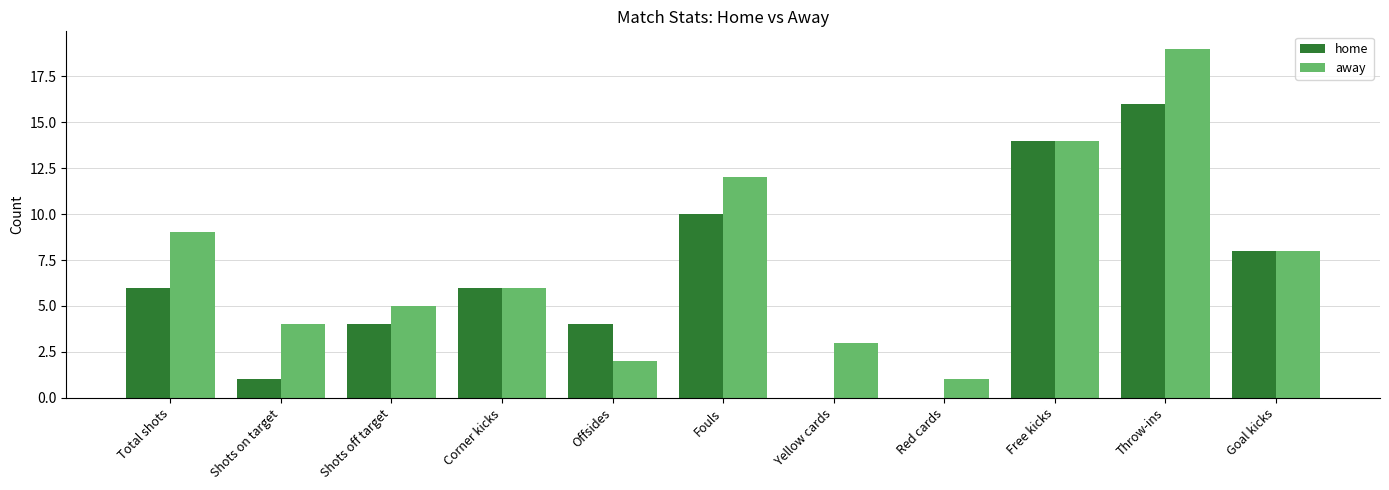

What is the maximum value shown in the chart?

19